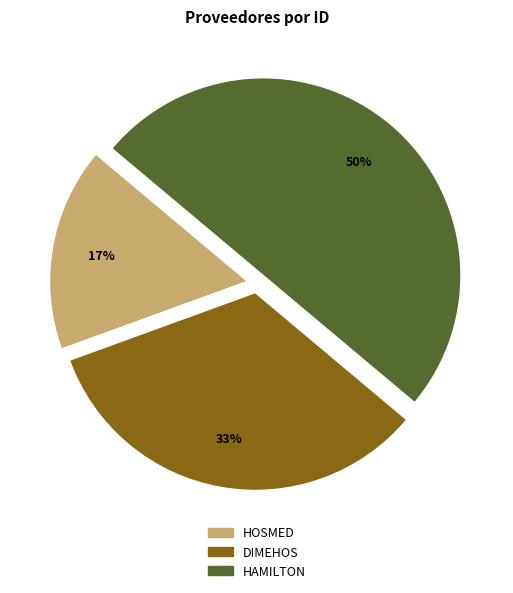

Count the number of slices in the pie.

3